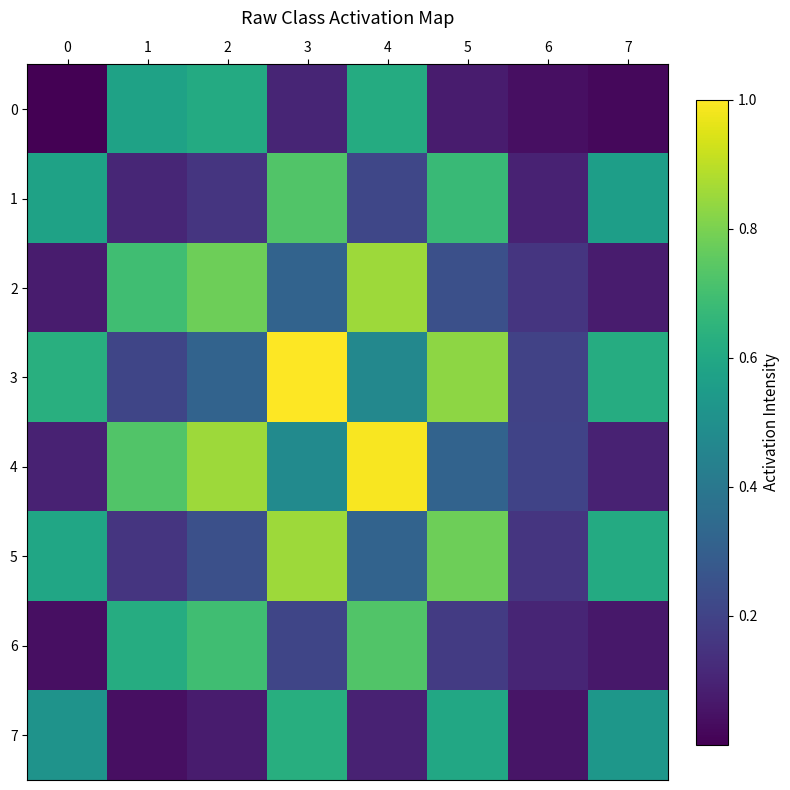

At how many categories does at least one series exceed 0?

8